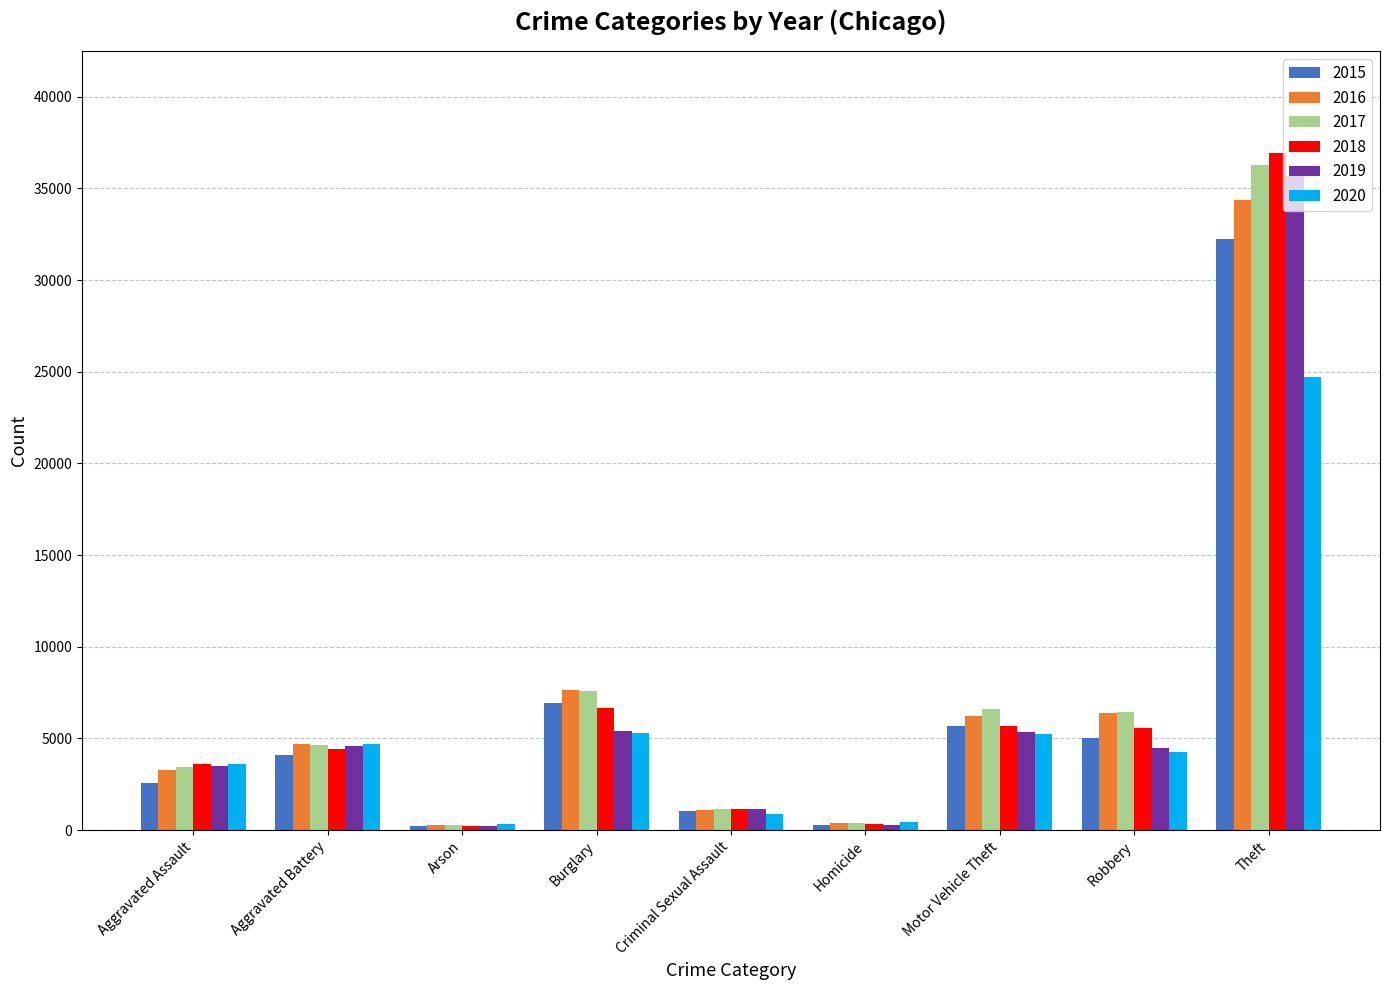

What is the difference between the 2015 values at Robbery and Aggravated Assault?

2436